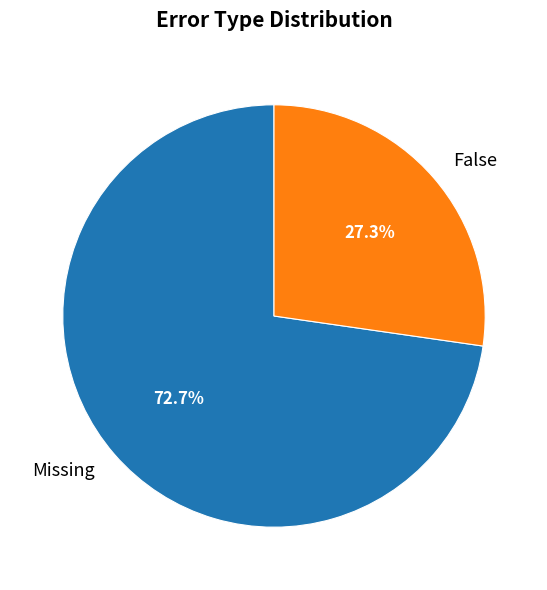

To the nearest percent, what percentage of the pie is False?

27%